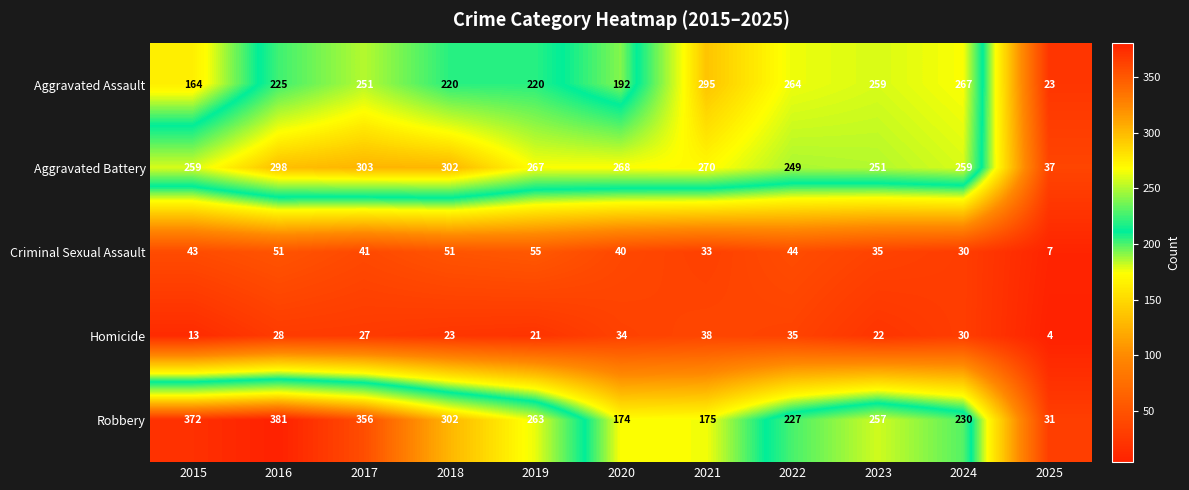

Which category has the lowest value across all series?

2025